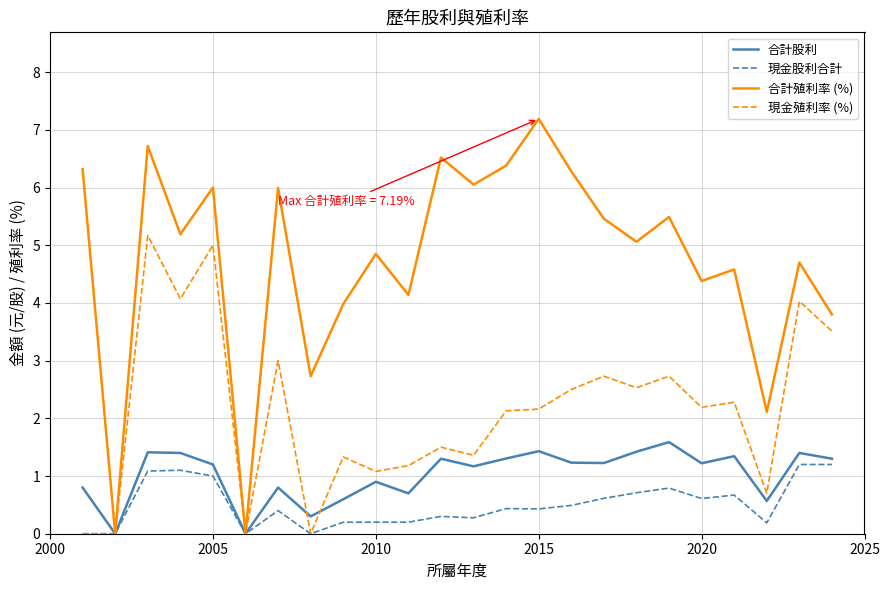

Which series has the largest total across all categories?

合計殖利率 (%)